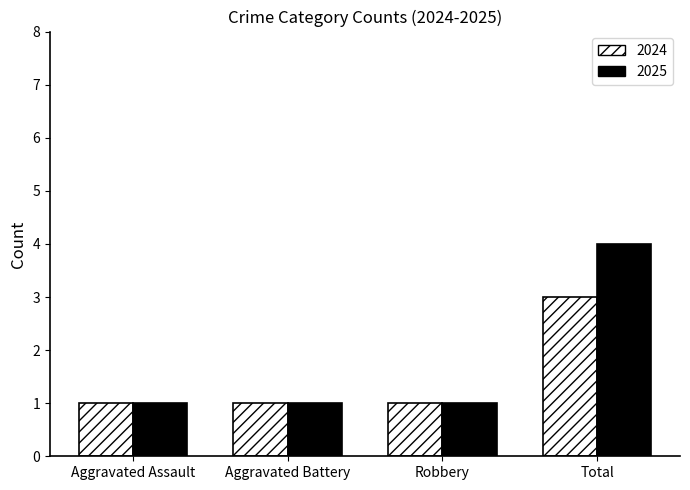

List the series in order of their overall mean, highest first.

2025, 2024